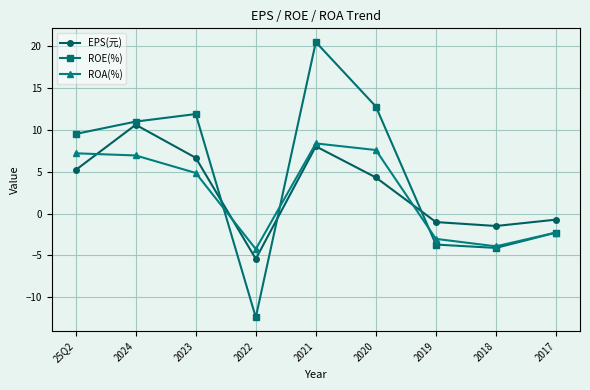

How many interior local valleys does the ROA(%) series have?

2